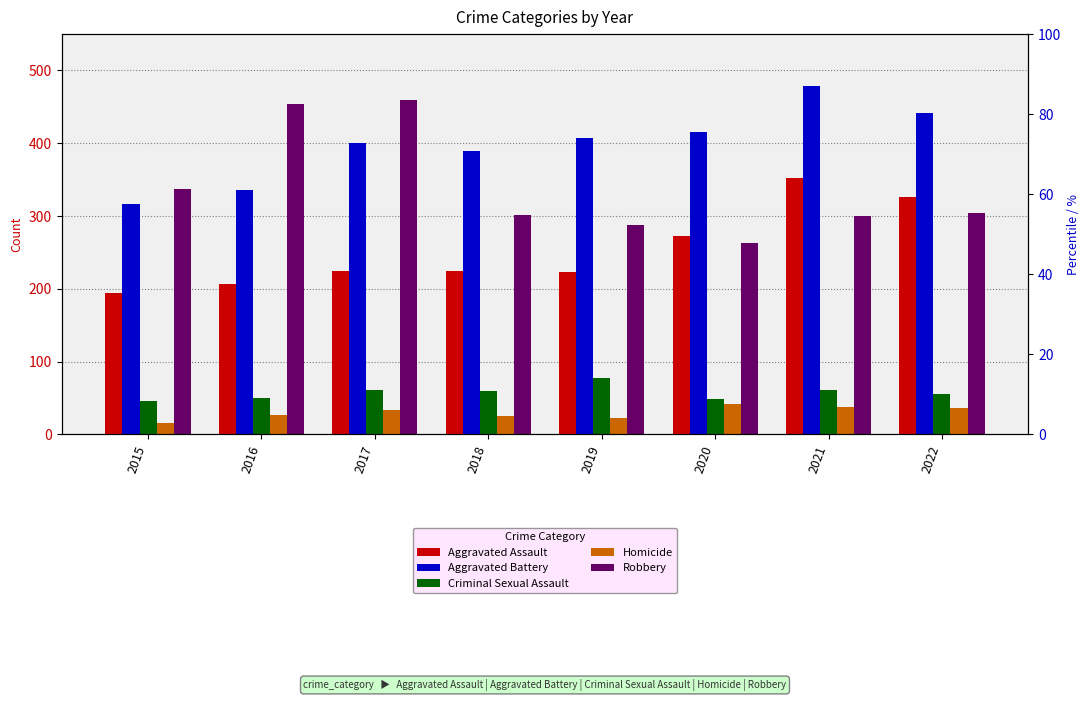

Where is Aggravated Battery nearest to the value 397?

2017